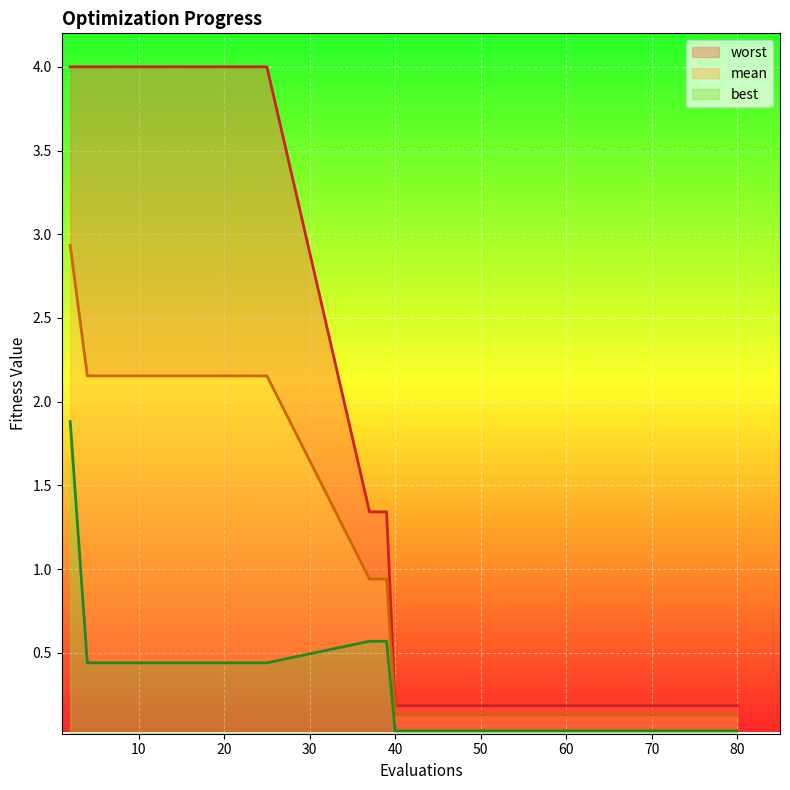

At which category is the sum across all series the highest?

2